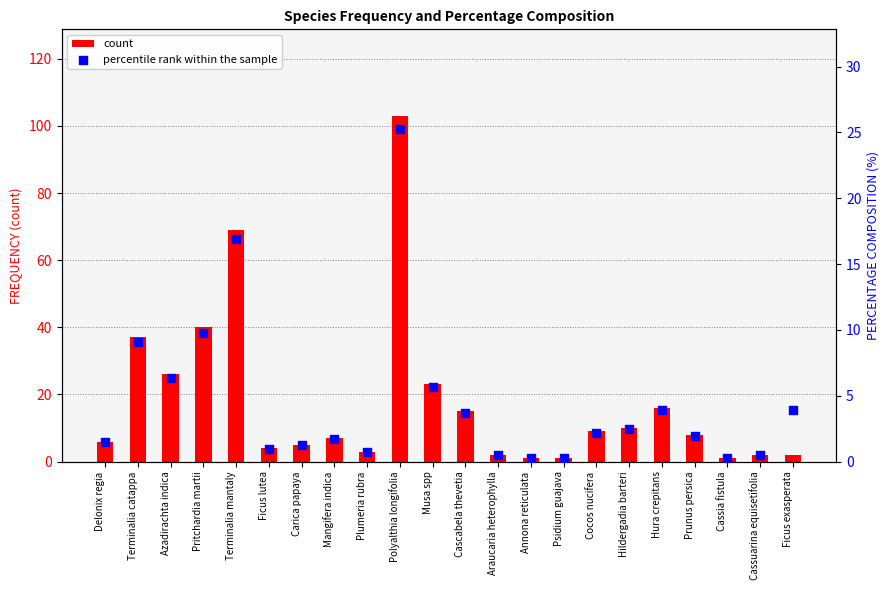

Is the value of percentile rank within the sample at Araucaria heterophylla greater than the value of count at Ficus exasperata?

No